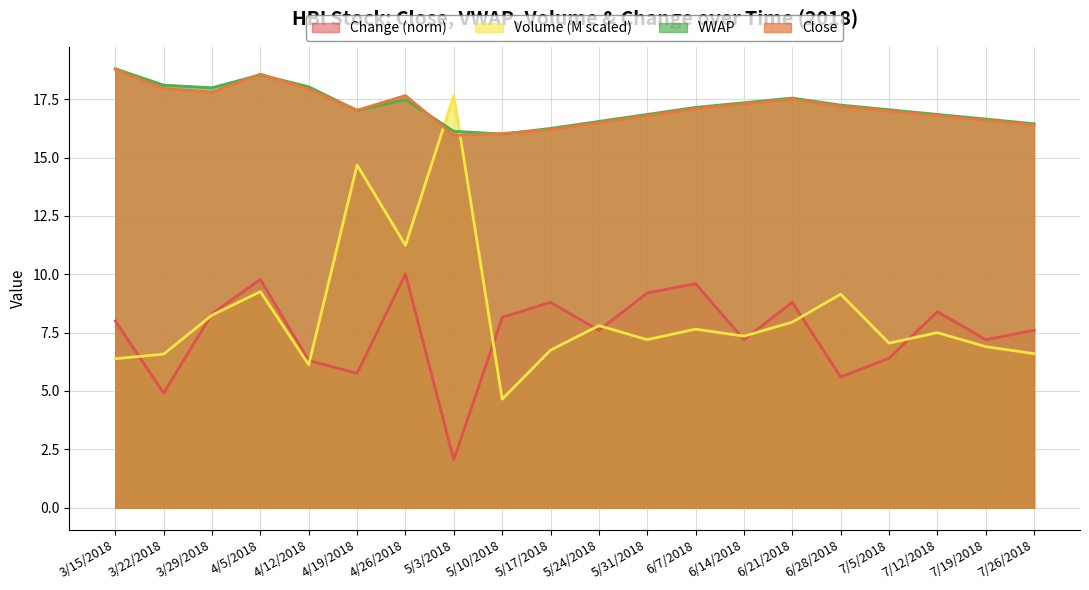

How many interior local valleys does the VWAP series have?

3